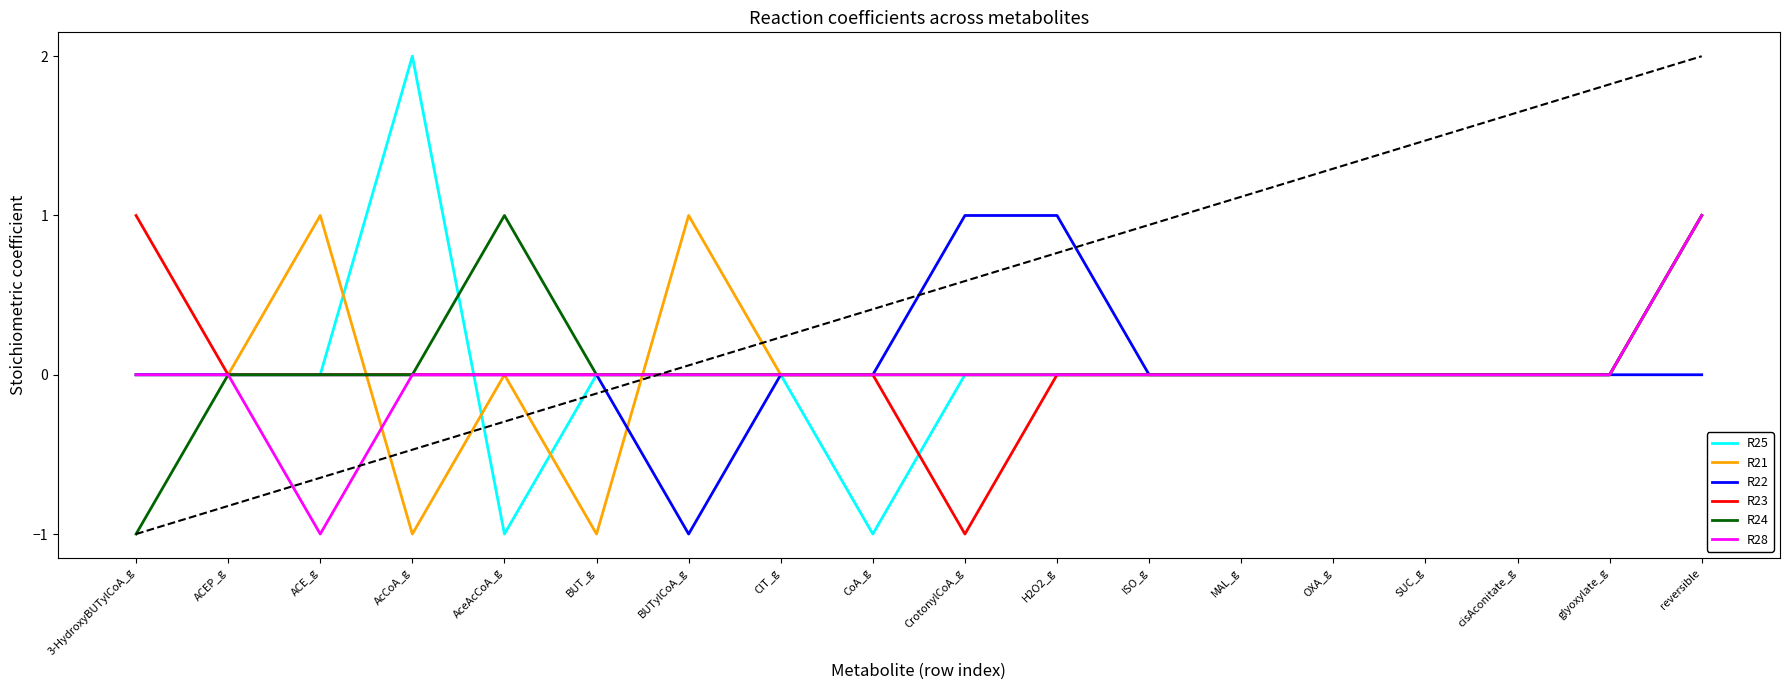

What position from the right is glyoxylate_g?

2